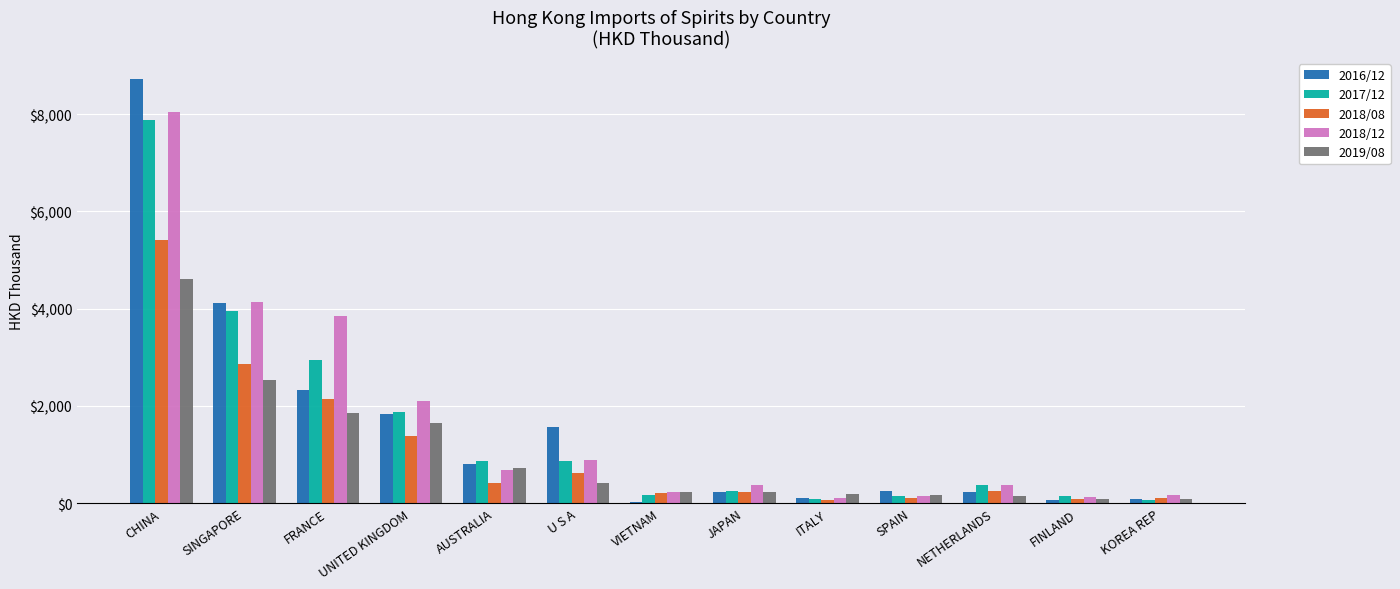

Which series has the widest spread of values?

2016/12